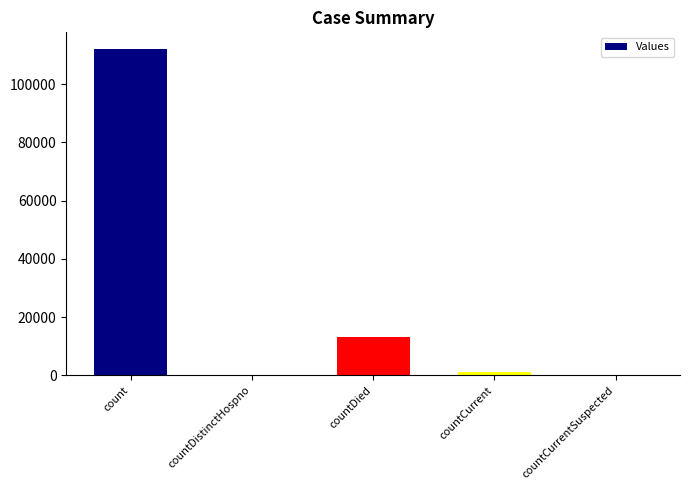

What is the greatest value displayed?

112129